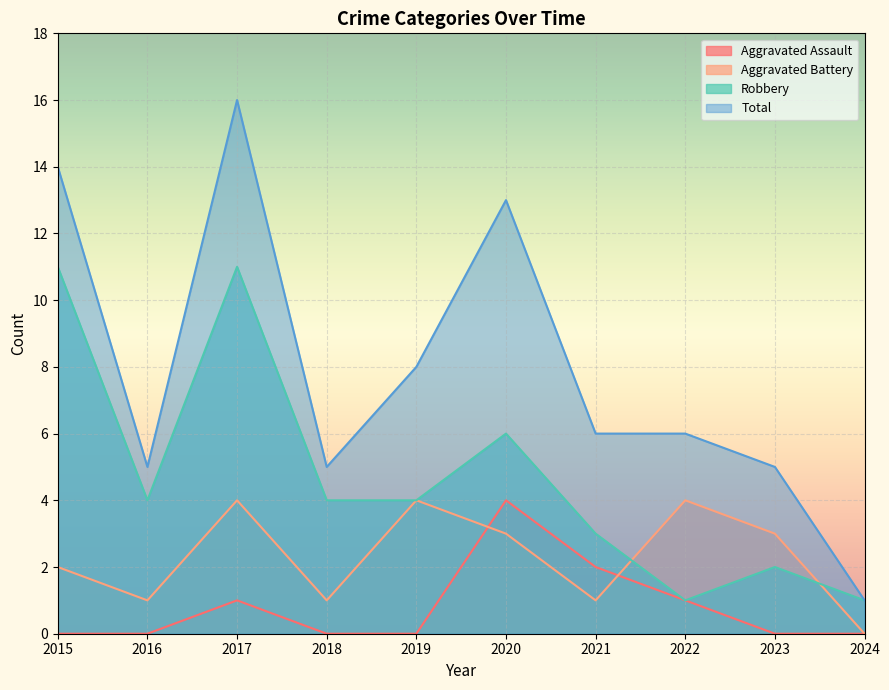

Reading right to left, what are all the values shown in this chart?

Aggravated Assault: 2024=0	2023=0	2022=1	2021=2	2020=4	2019=0	2018=0	2017=1	2016=0	2015=0
Aggravated Battery: 2024=0	2023=3	2022=4	2021=1	2020=3	2019=4	2018=1	2017=4	2016=1	2015=2
Robbery: 2024=1	2023=2	2022=1	2021=3	2020=6	2019=4	2018=4	2017=11	2016=4	2015=11
Total: 2024=1	2023=5	2022=6	2021=6	2020=13	2019=8	2018=5	2017=16	2016=5	2015=14